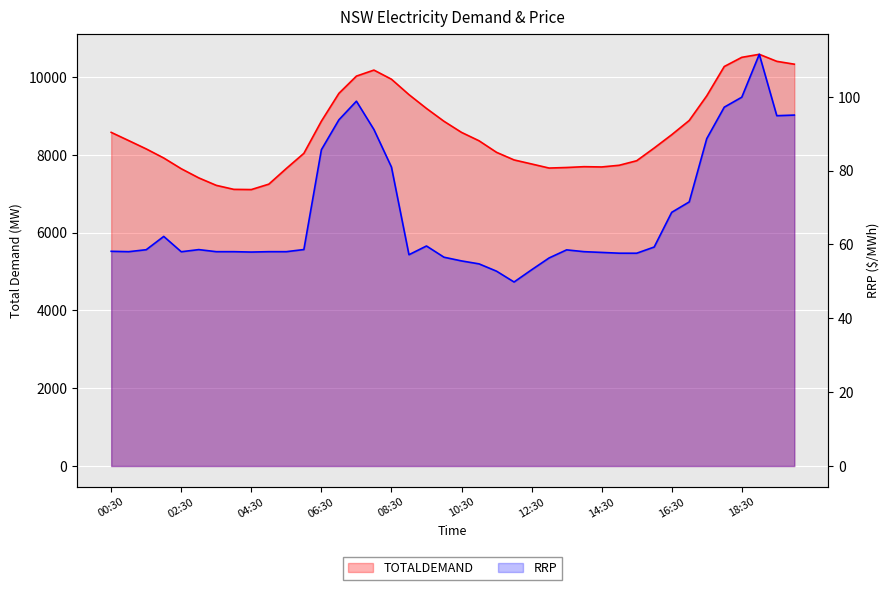

The TOTALDEMAND series shows 4103.6 at 26. True or false?

False